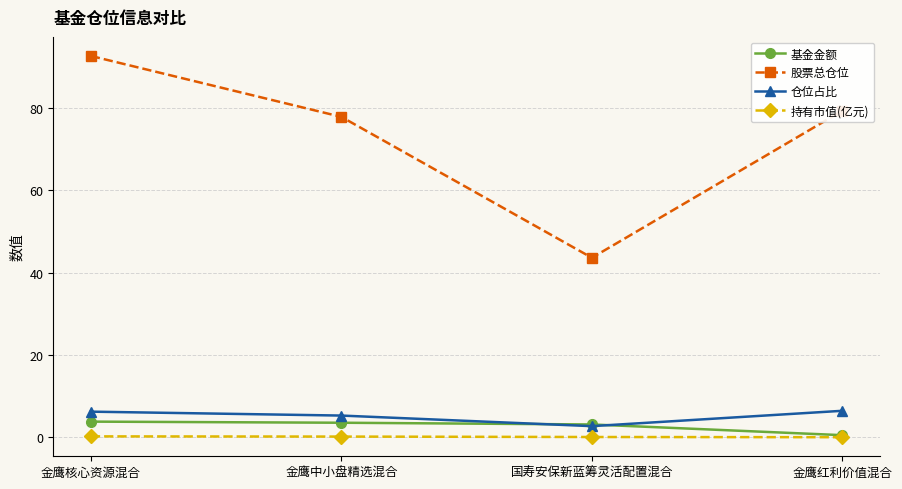

In 仓位占比, how many points are lower than both neighbors (excluding endpoints)?

1